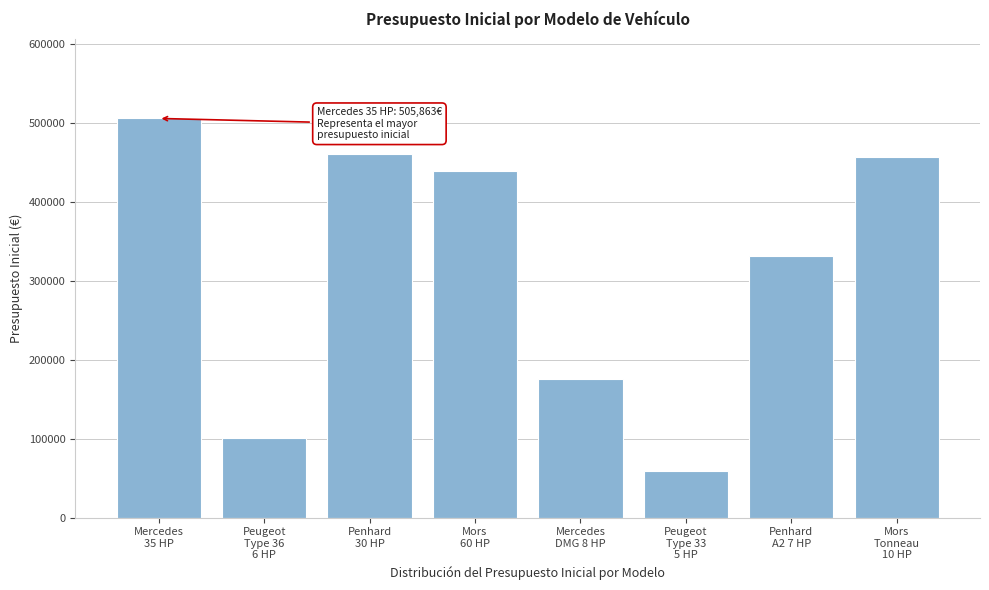

Reading left to right, extract all data points from this chart.

505862.9	100472.2	460422.4	439445.9	175587.1	59492.6	331203.8	456470.6